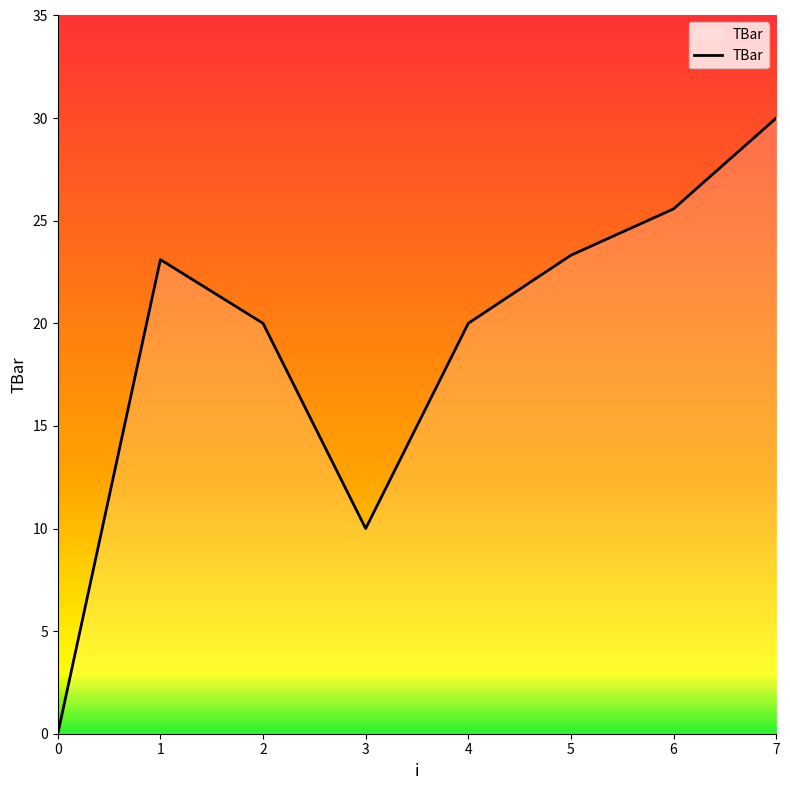

Reading left to right, transcribe all the data shown in this chart.

0=0.0	1=23.1	2=20.0	3=10.0	4=20.0	5=23.3	6=25.6	7=30.0